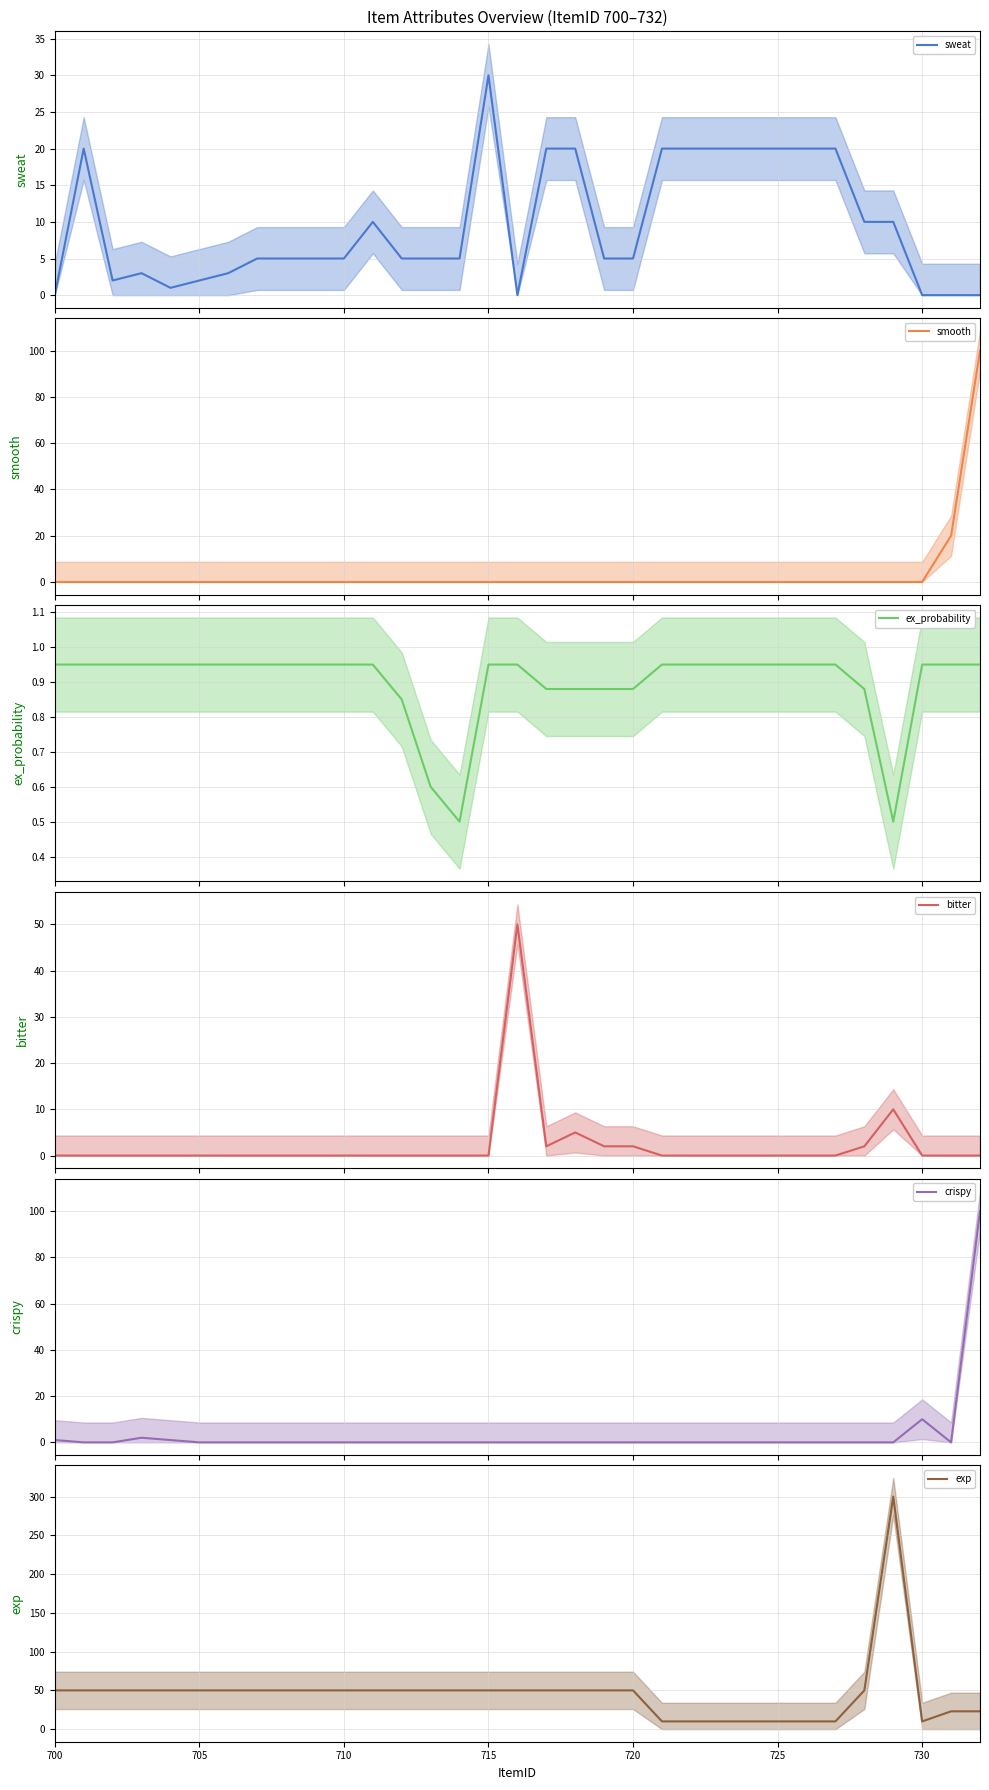

What is the highest value of the bitter series?

50